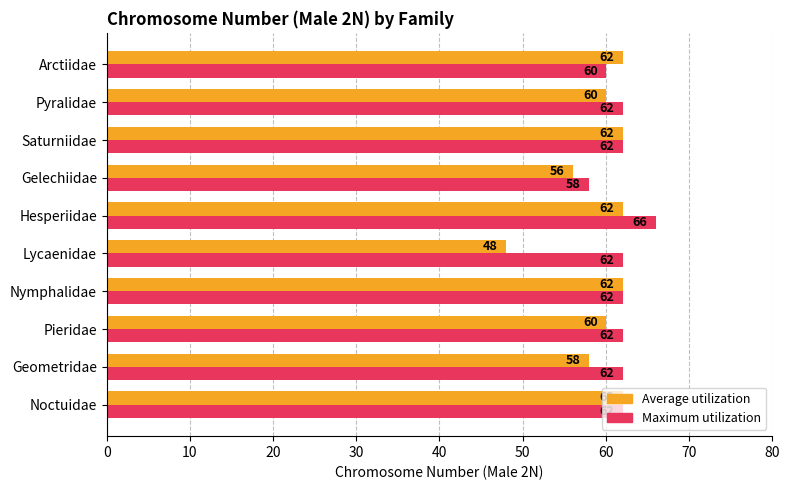

What is the difference between the highest and lowest values at Lycaenidae?

14